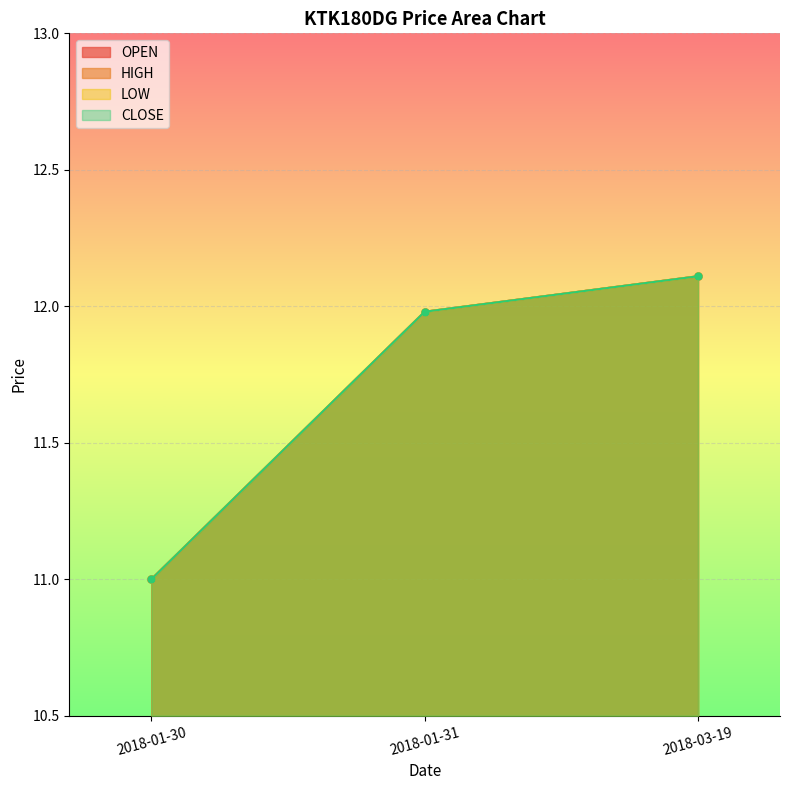

Which series has the widest spread of values?

OPEN